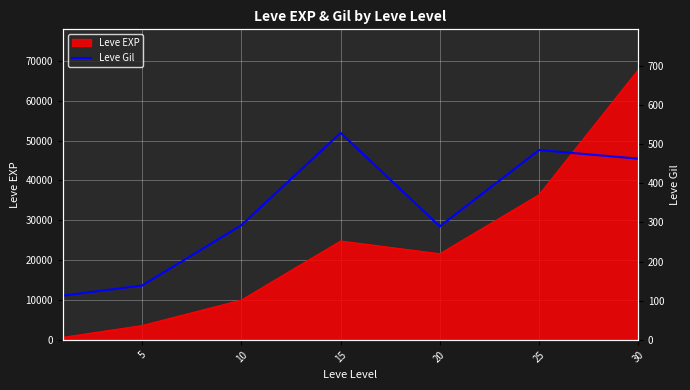

What is the sum of all values?

2312